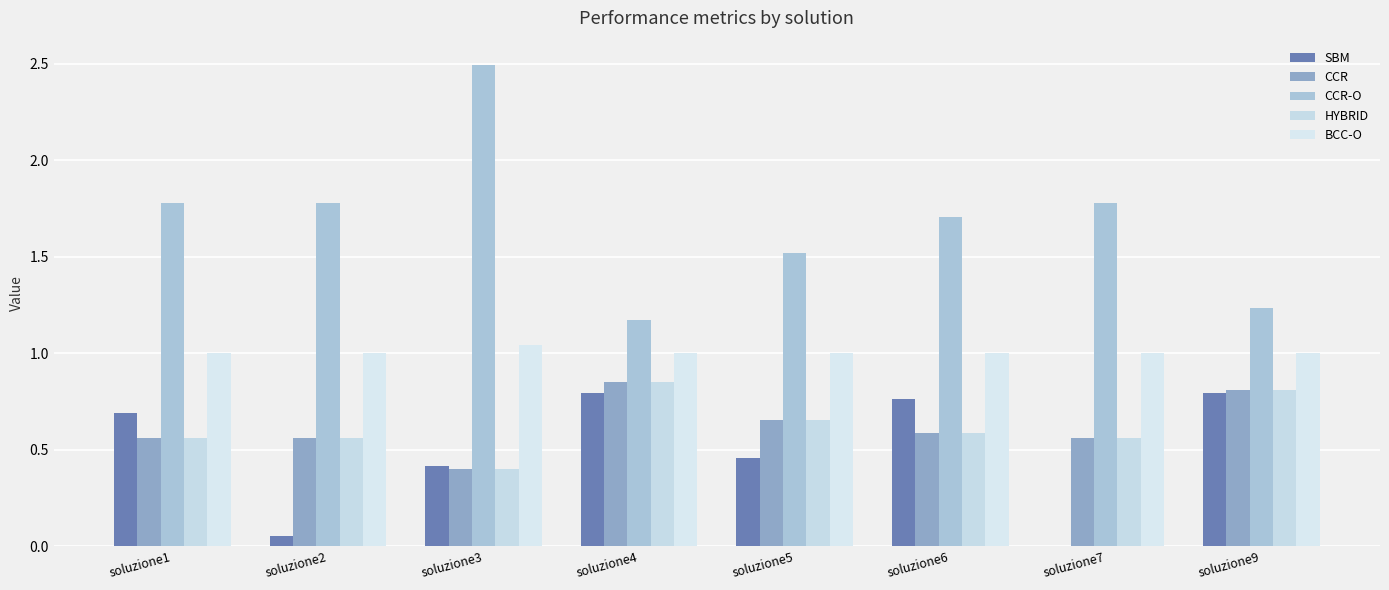

What is the value of the CCR bar at the 3rd from the left?

0.4